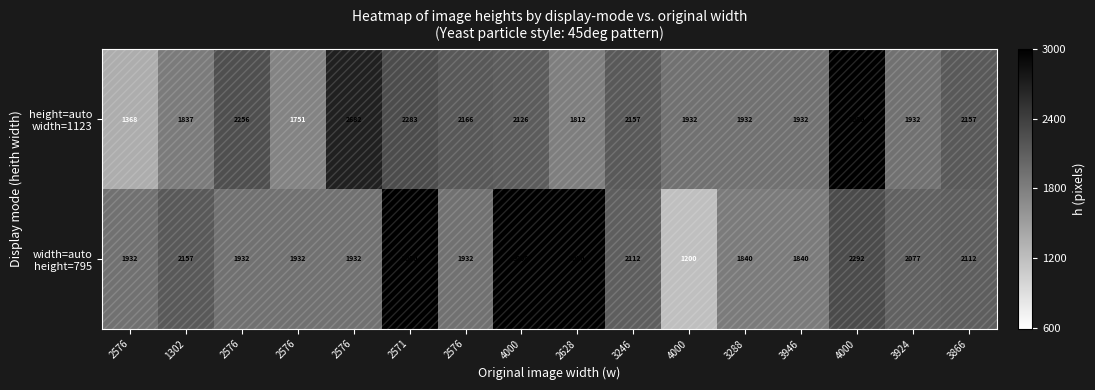

How many distinct data groups are displayed?

2